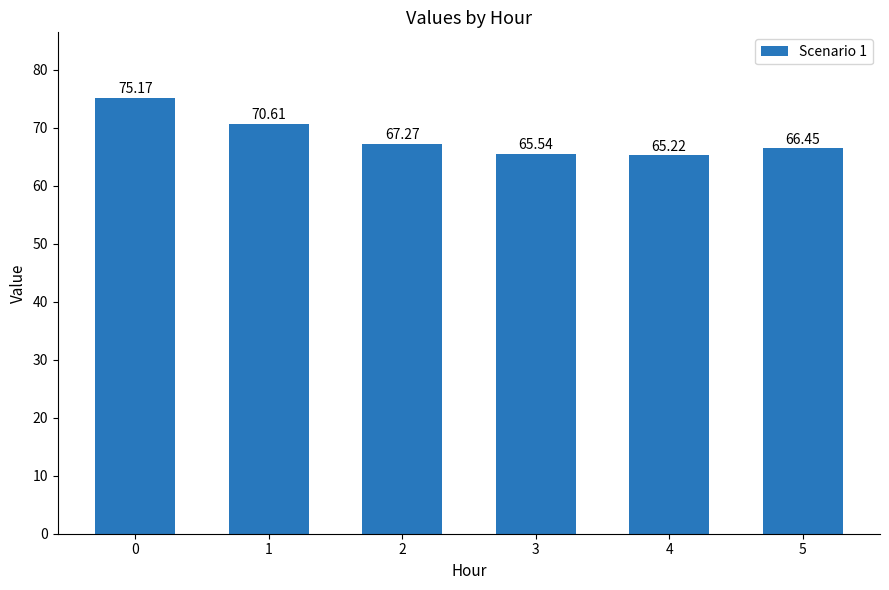

What is the value of the 1st bar from the left?

75.2